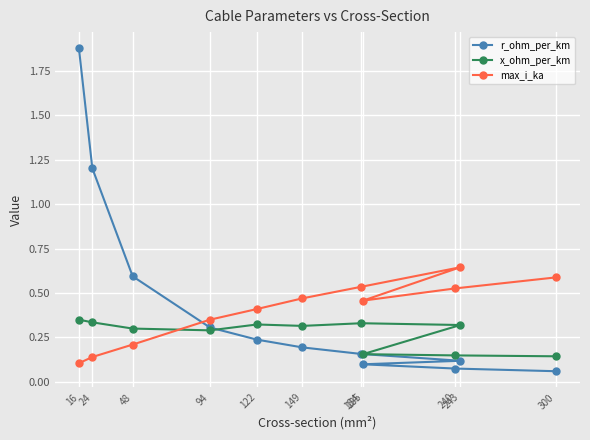

At which category is the sum across all series the highest?

16